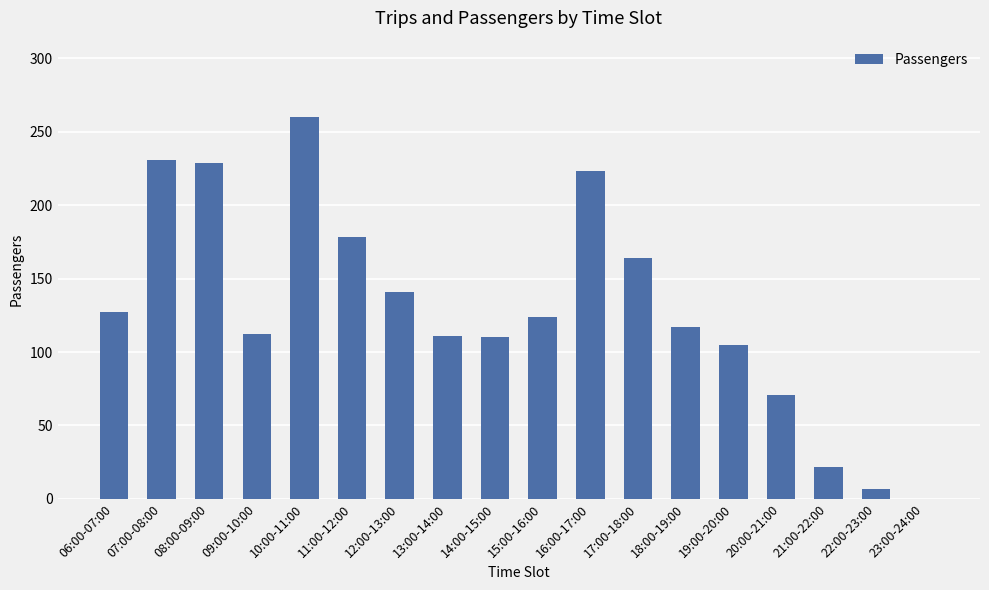

Are the bars horizontal?

No